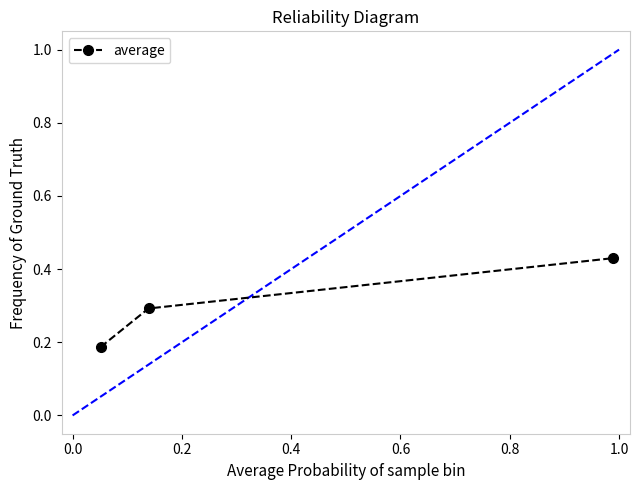

What is the sum of all values?

0.9